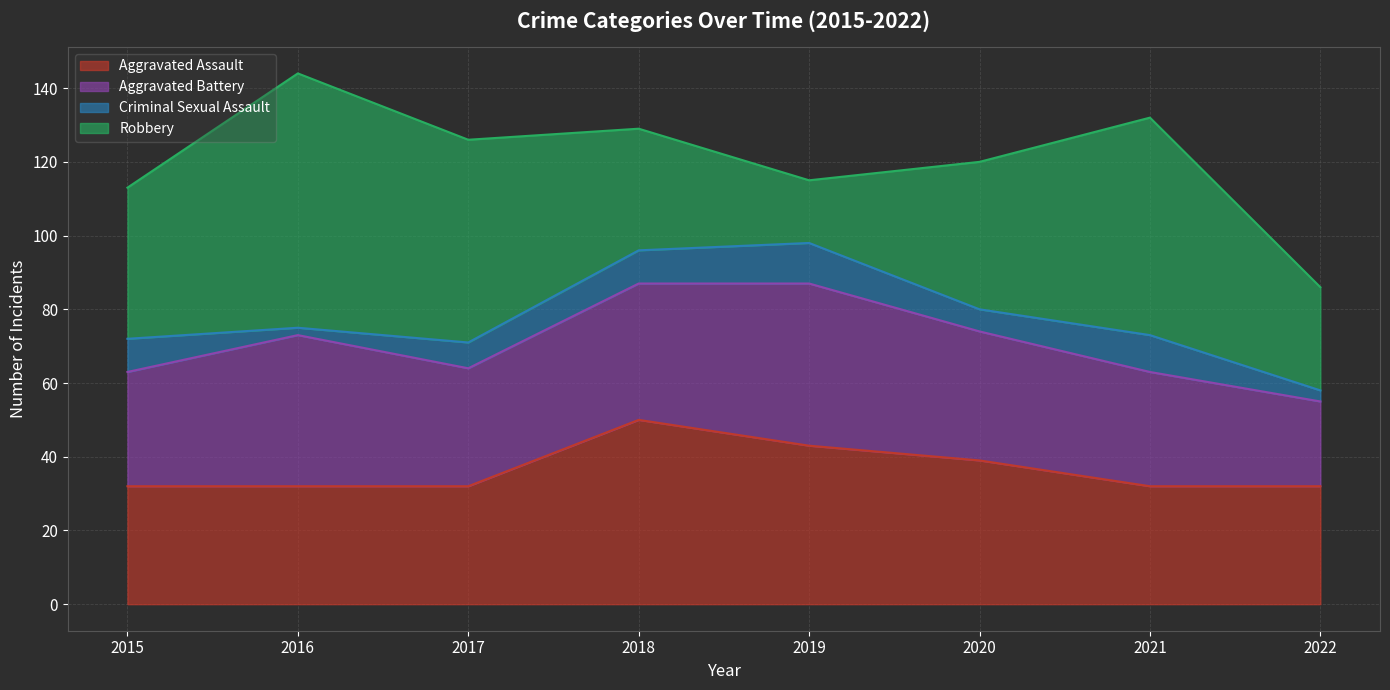

True or false: Aggravated Assault has a value of 27 at 2018.

False